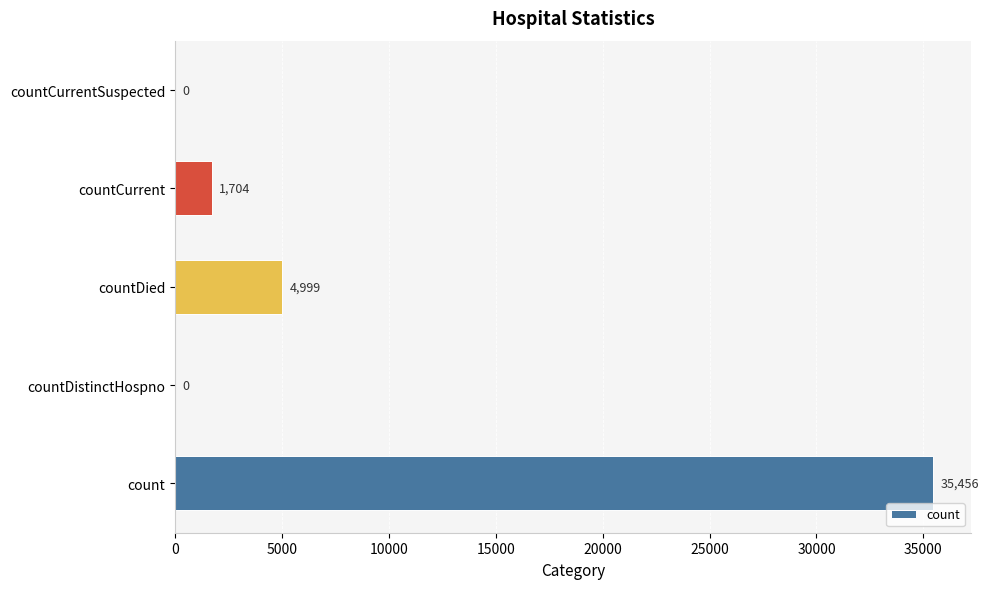

What is the sum of all values?

42159